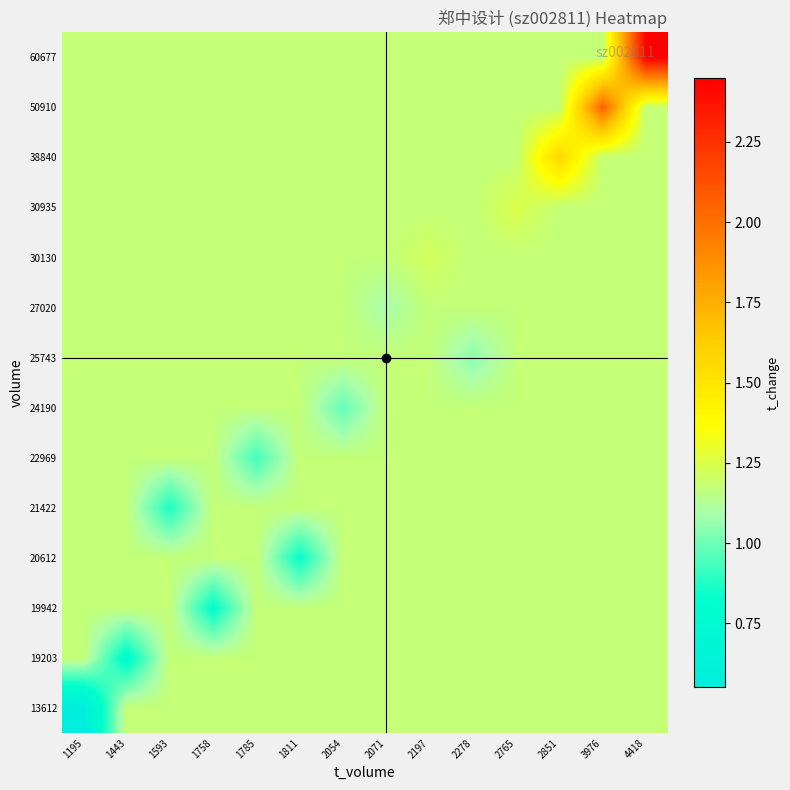

Reading left to right, extract all data points from this chart.

13612: 1195=0.6	1443=1.2	1593=1.2	1758=1.2	1785=1.2	1811=1.2	2054=1.2	2071=1.2	2197=1.2	2278=1.2	2765=1.2	2851=1.2	3976=1.2	4418=1.2
19203: 1195=1.2	1443=0.8	1593=1.2	1758=1.2	1785=1.2	1811=1.2	2054=1.2	2071=1.2	2197=1.2	2278=1.2	2765=1.2	2851=1.2	3976=1.2	4418=1.2
19942: 1195=1.2	1443=1.2	1593=1.2	1758=0.8	1785=1.2	1811=1.2	2054=1.2	2071=1.2	2197=1.2	2278=1.2	2765=1.2	2851=1.2	3976=1.2	4418=1.2
20612: 1195=1.2	1443=1.2	1593=1.2	1758=1.2	1785=1.2	1811=0.8	2054=1.2	2071=1.2	2197=1.2	2278=1.2	2765=1.2	2851=1.2	3976=1.2	4418=1.2
21422: 1195=1.2	1443=1.2	1593=0.9	1758=1.2	1785=1.2	1811=1.2	2054=1.2	2071=1.2	2197=1.2	2278=1.2	2765=1.2	2851=1.2	3976=1.2	4418=1.2
22969: 1195=1.2	1443=1.2	1593=1.2	1758=1.2	1785=0.9	1811=1.2	2054=1.2	2071=1.2	2197=1.2	2278=1.2	2765=1.2	2851=1.2	3976=1.2	4418=1.2
24190: 1195=1.2	1443=1.2	1593=1.2	1758=1.2	1785=1.2	1811=1.2	2054=1.0	2071=1.2	2197=1.2	2278=1.2	2765=1.2	2851=1.2	3976=1.2	4418=1.2
25743: 1195=1.2	1443=1.2	1593=1.2	1758=1.2	1785=1.2	1811=1.2	2054=1.2	2071=1.2	2197=1.2	2278=1.0	2765=1.2	2851=1.2	3976=1.2	4418=1.2
27020: 1195=1.2	1443=1.2	1593=1.2	1758=1.2	1785=1.2	1811=1.2	2054=1.2	2071=1.1	2197=1.2	2278=1.2	2765=1.2	2851=1.2	3976=1.2	4418=1.2
30130: 1195=1.2	1443=1.2	1593=1.2	1758=1.2	1785=1.2	1811=1.2	2054=1.2	2071=1.2	2197=1.2	2278=1.2	2765=1.2	2851=1.2	3976=1.2	4418=1.2
30935: 1195=1.2	1443=1.2	1593=1.2	1758=1.2	1785=1.2	1811=1.2	2054=1.2	2071=1.2	2197=1.2	2278=1.2	2765=1.2	2851=1.2	3976=1.2	4418=1.2
38840: 1195=1.2	1443=1.2	1593=1.2	1758=1.2	1785=1.2	1811=1.2	2054=1.2	2071=1.2	2197=1.2	2278=1.2	2765=1.2	2851=1.6	3976=1.2	4418=1.2
50910: 1195=1.2	1443=1.2	1593=1.2	1758=1.2	1785=1.2	1811=1.2	2054=1.2	2071=1.2	2197=1.2	2278=1.2	2765=1.2	2851=1.2	3976=2.1	4418=1.2
60677: 1195=1.2	1443=1.2	1593=1.2	1758=1.2	1785=1.2	1811=1.2	2054=1.2	2071=1.2	2197=1.2	2278=1.2	2765=1.2	2851=1.2	3976=1.2	4418=2.5